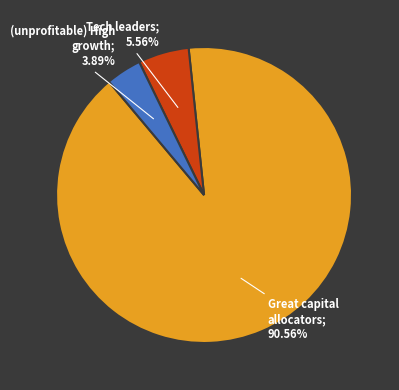

Is there a majority slice in this chart?

Yes